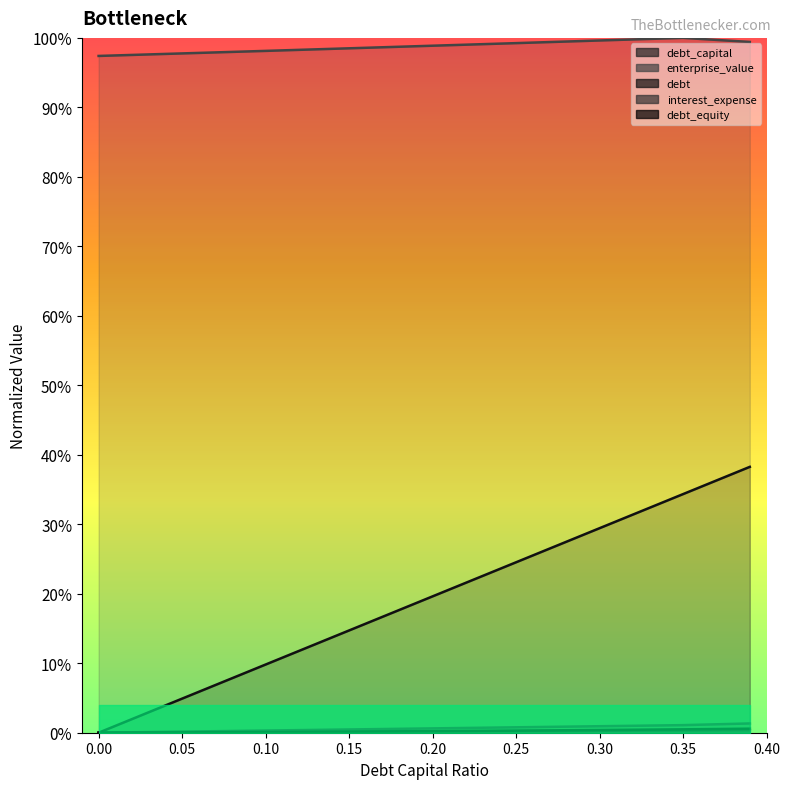

What is the label of the 5th point from the left?

0.2